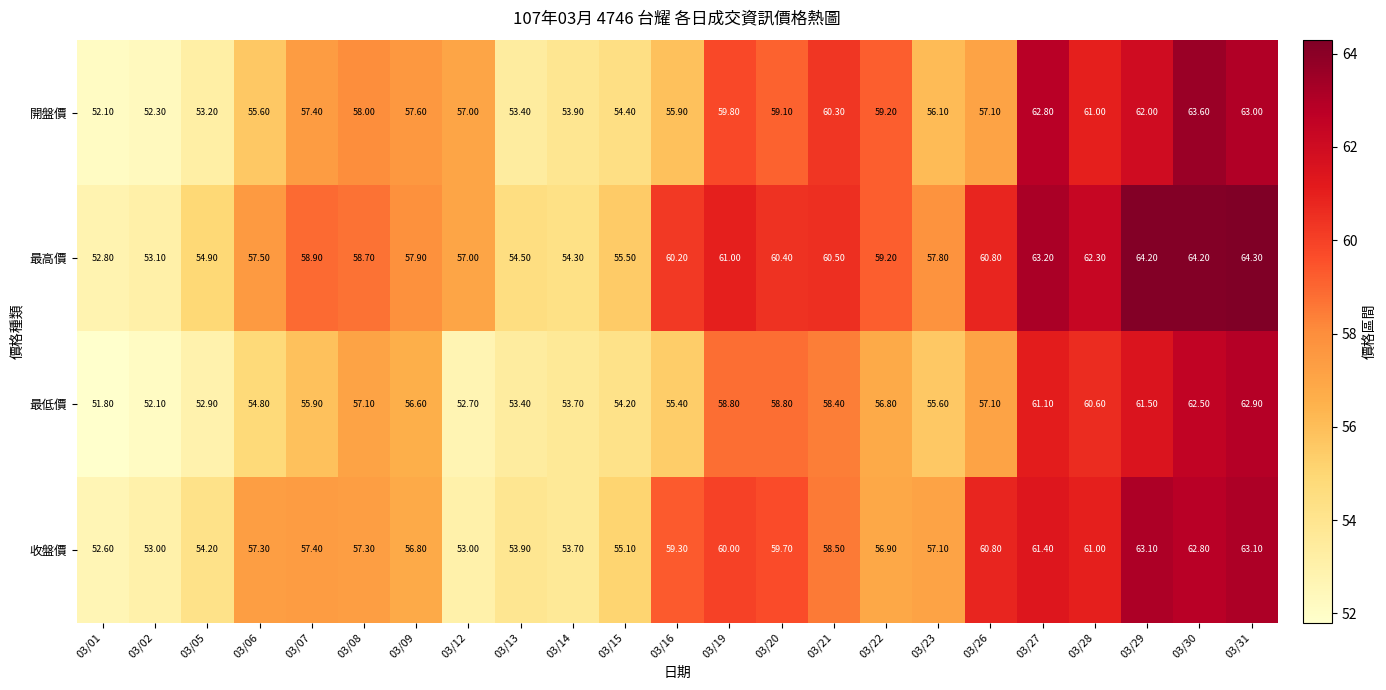

Which series changed the most between 03/19 and 03/23?

開盤價